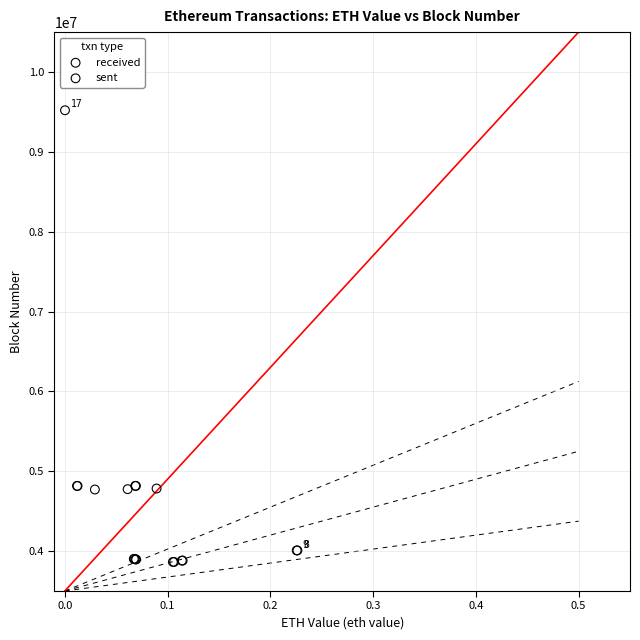

Which series contains the highest Y value?

sent